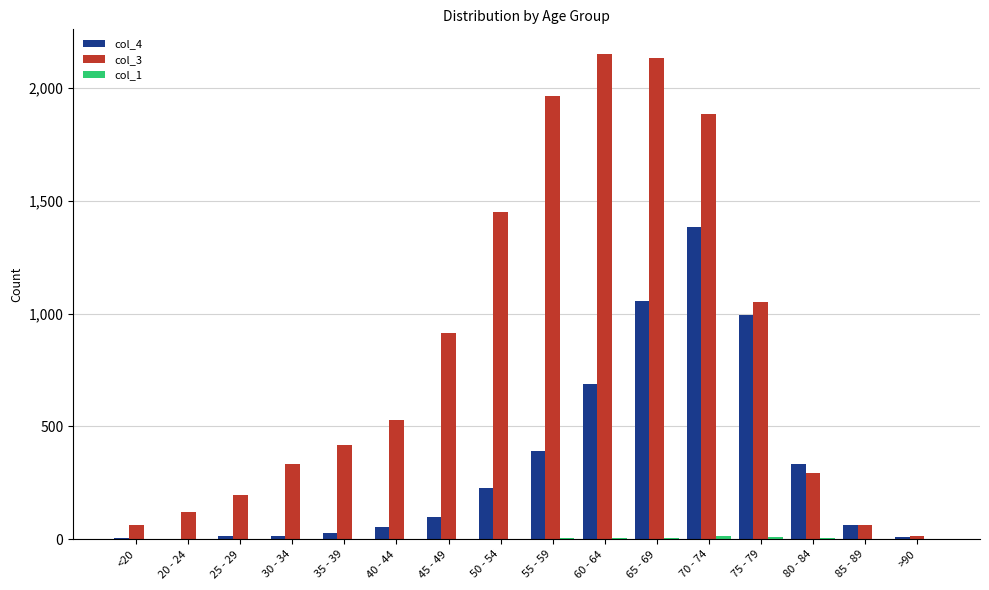

What value does the col_4 series have at 60 - 64, to the nearest 100?

700